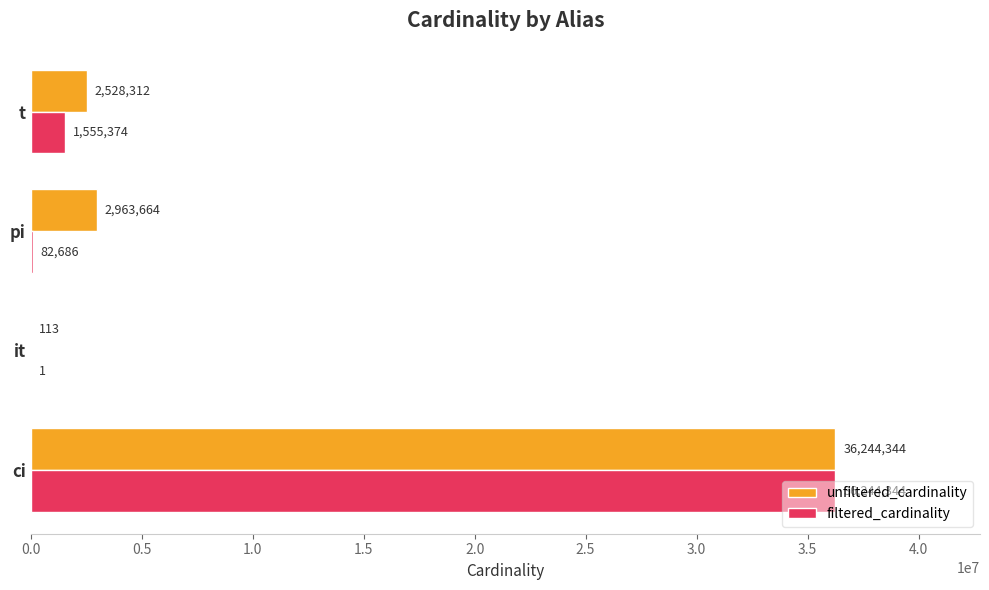

Which series changed the most between it and pi?

unfiltered_cardinality